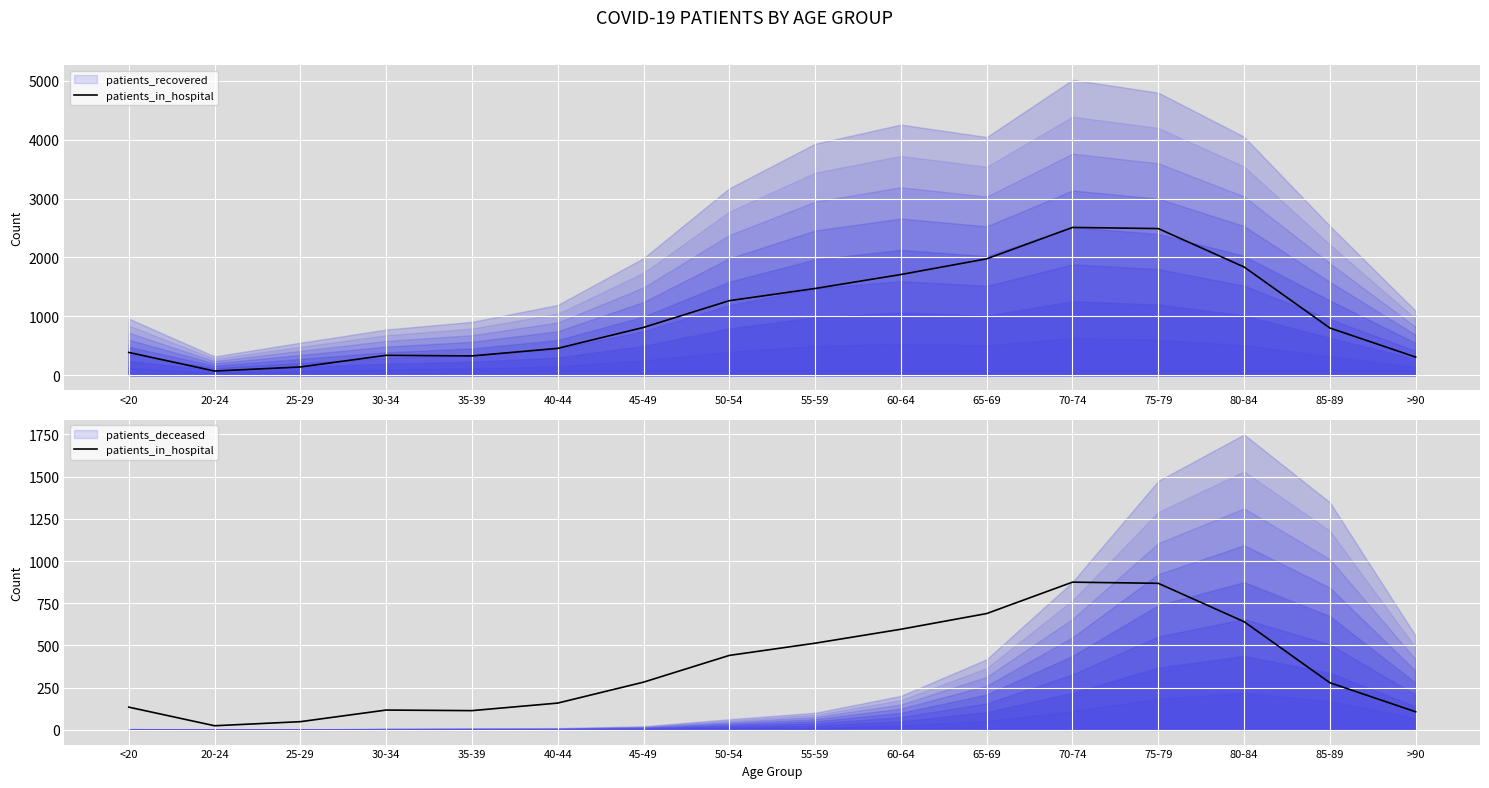

Approximately how many times larger is the value at 35-39 compared to 30-34?

1.0